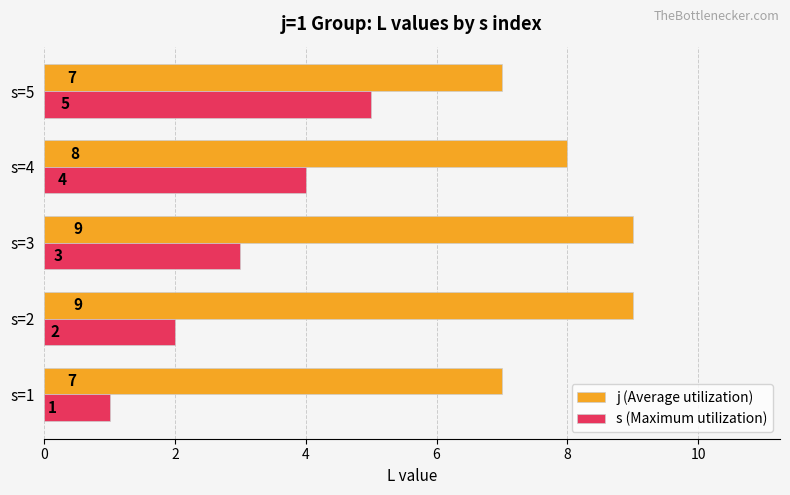

Which series has the widest spread of values?

s (Maximum utilization)